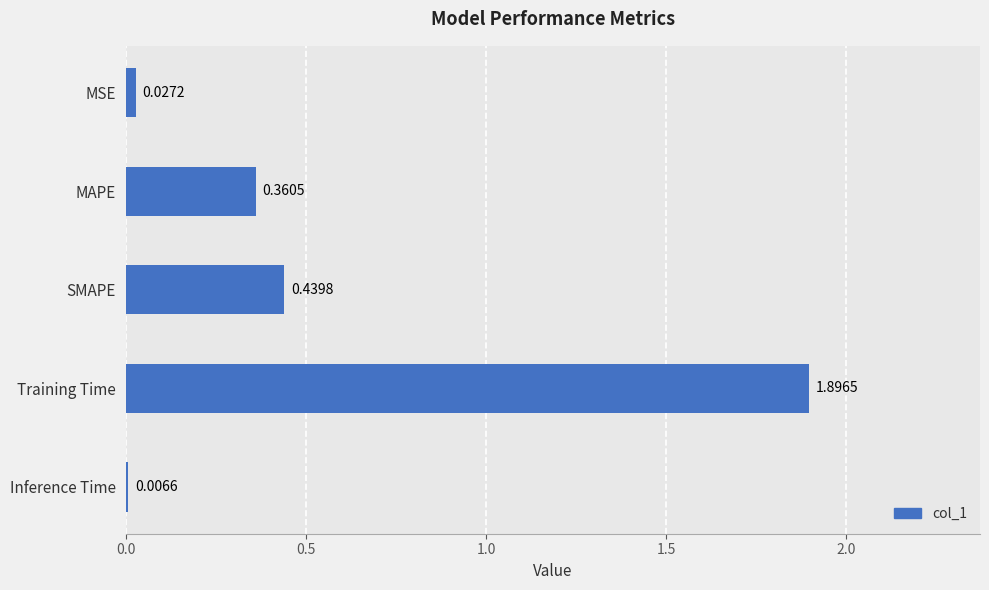

What is the sum of all values?

2.7